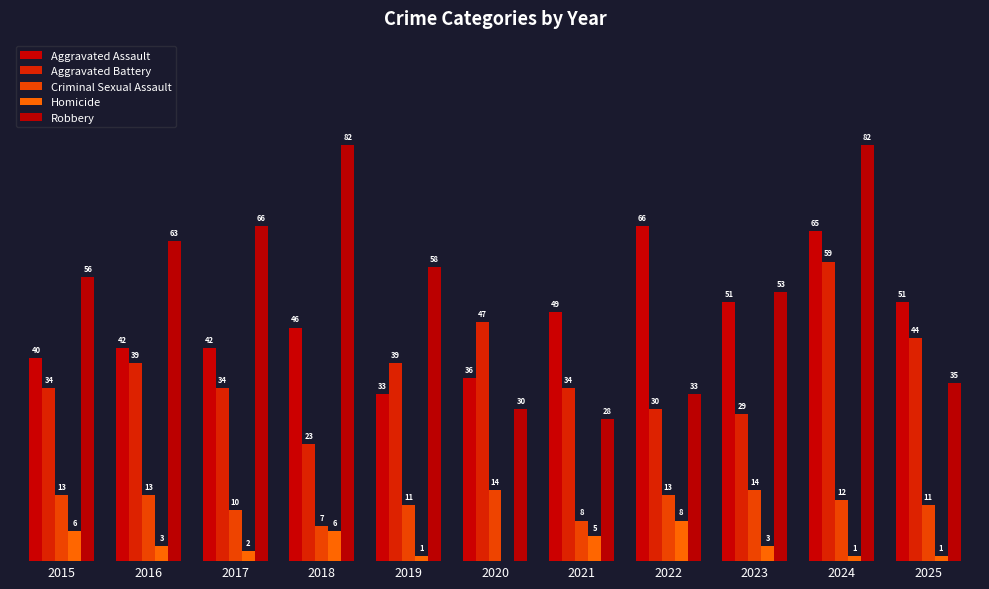

Between 2015 and 2020, which series saw the biggest shift?

Robbery